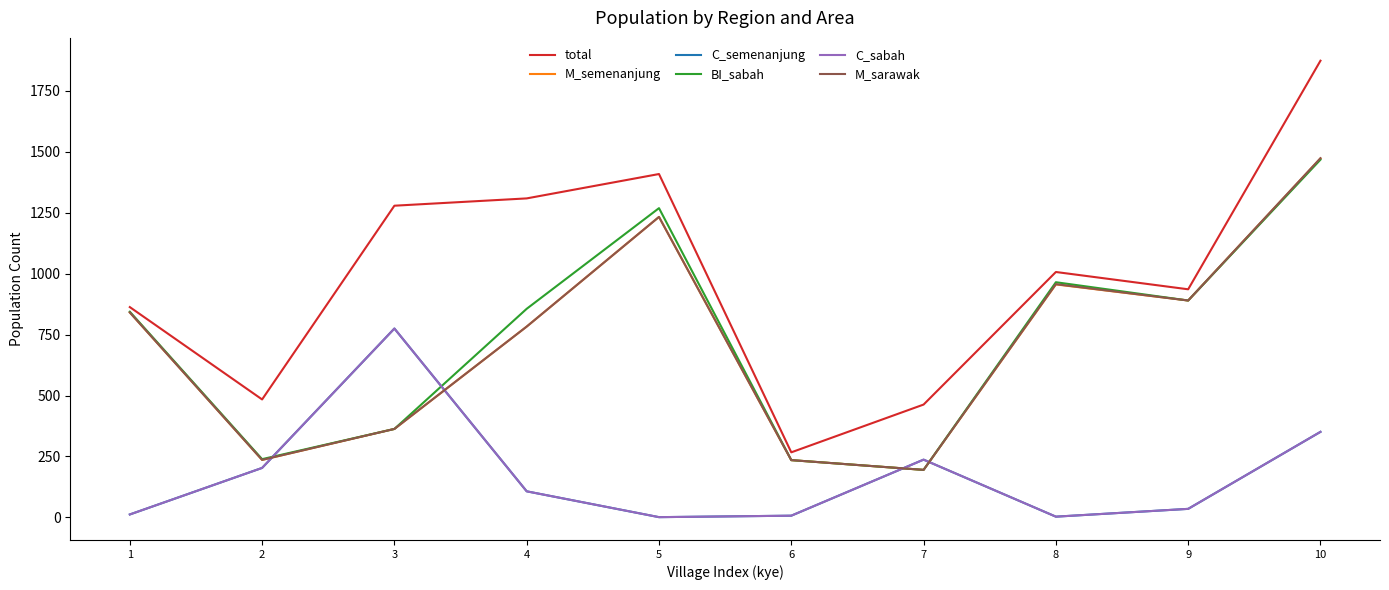

Rank the categories by BI_sabah value from highest to lowest.

10, 5, 8, 9, 4, 1, 3, 2, 6, 7